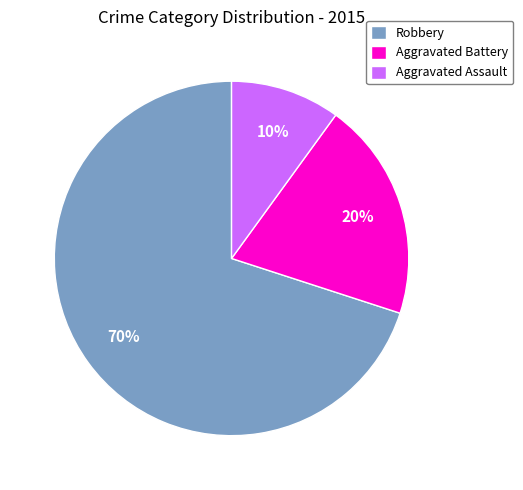

Rank the categories by value from highest to lowest.

Robbery, Aggravated Battery, Aggravated Assault